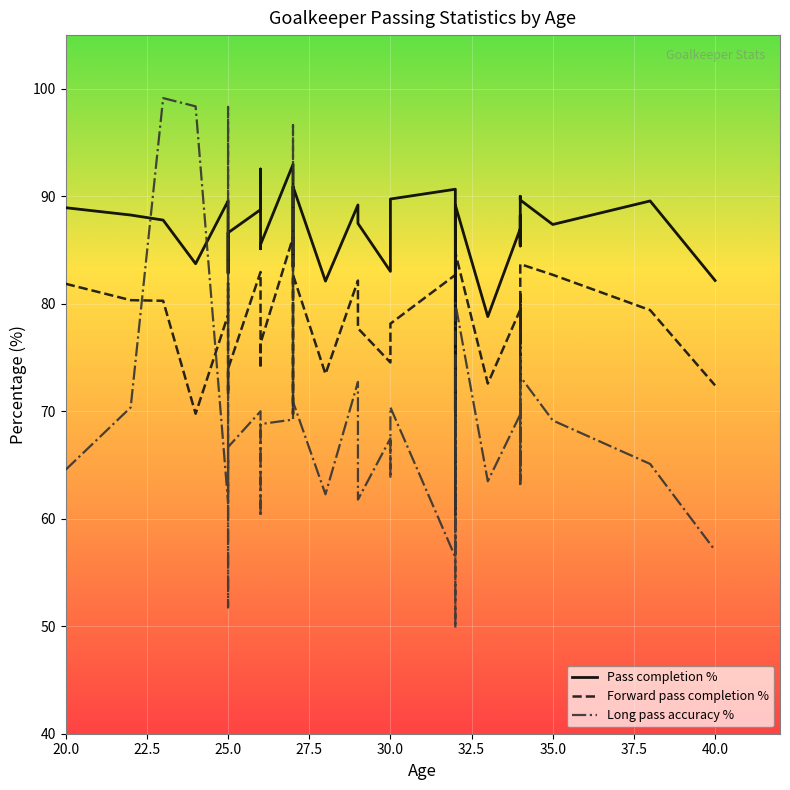

What is the value of the Long pass accuracy % point at the 35th from the left?

70.9